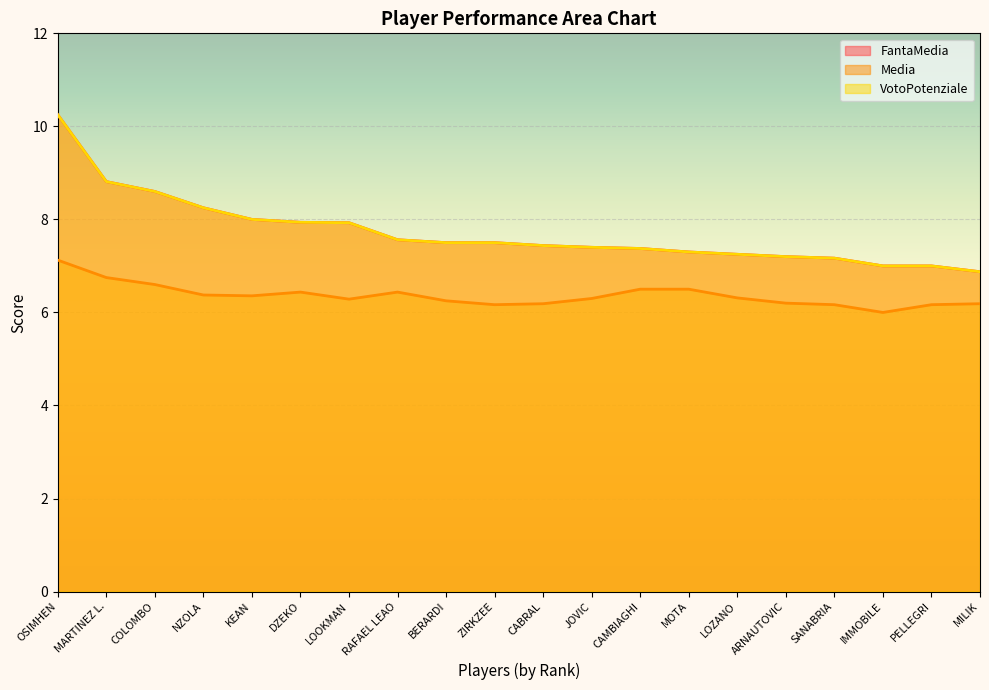

True or false: VotoPotenziale and Media cross at least once.

False